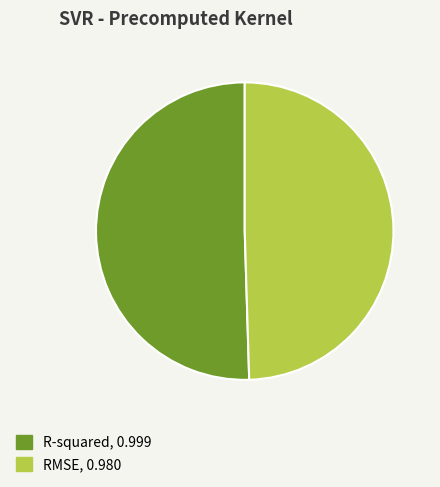

Which has a higher value, RMSE or R-squared?

R-squared